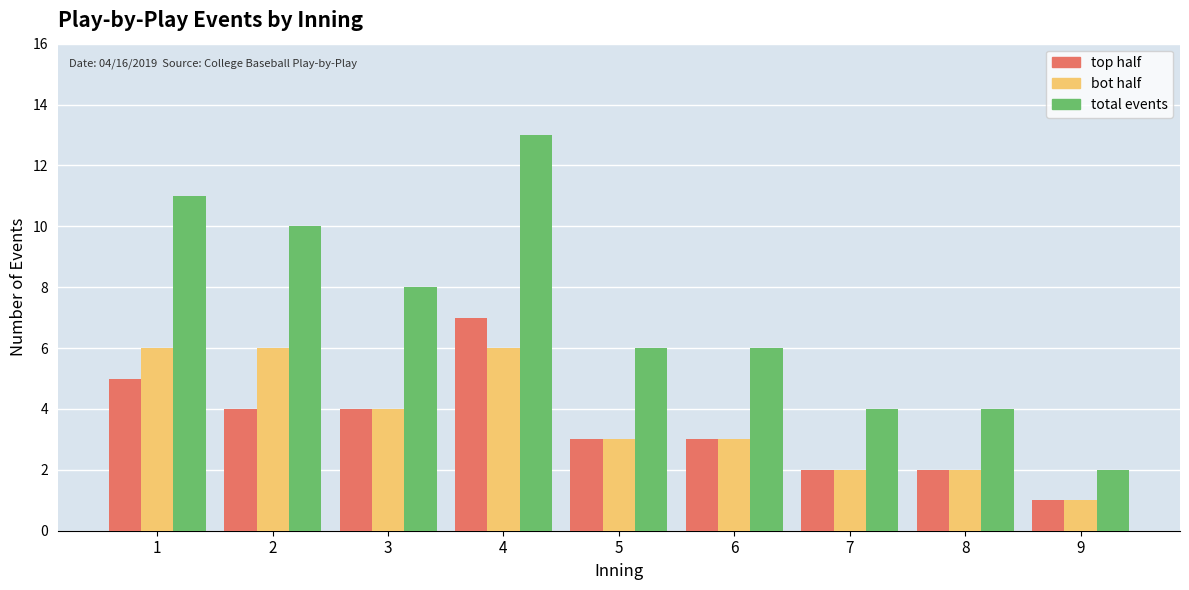

Reading left to right, what are all the values shown in this chart?

top: 5	4	4	7	3	3	2	2	1
bot: 6	6	4	6	3	3	2	2	1
total: 11	10	8	13	6	6	4	4	2